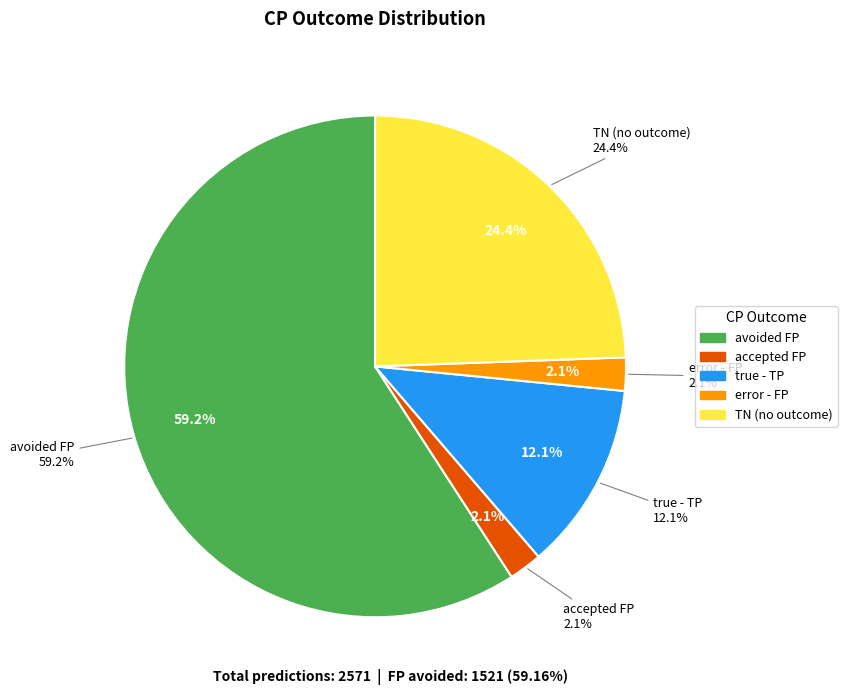

Does any single category account for the majority?

Yes